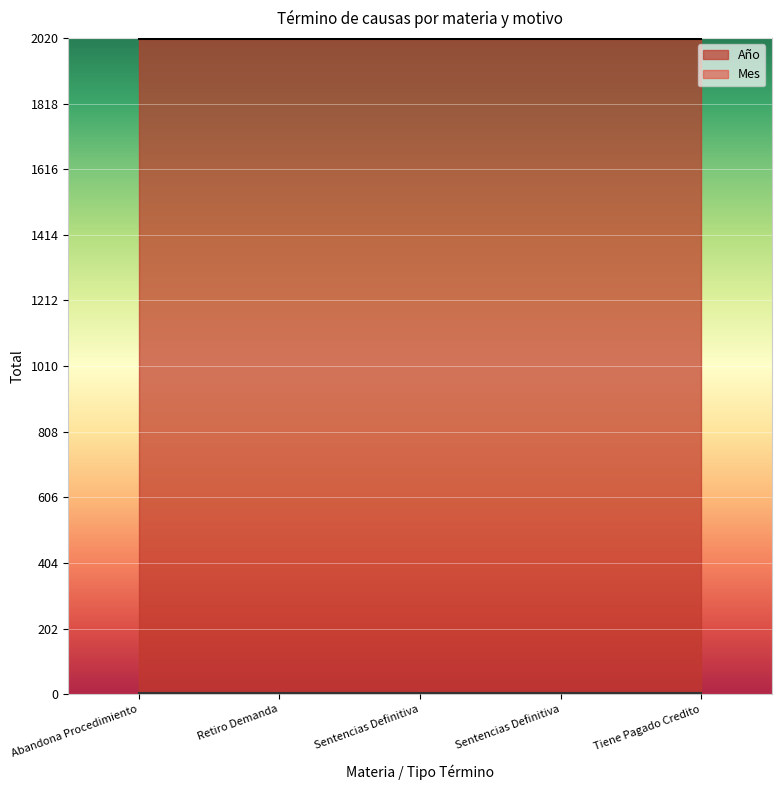

What is the sum of the Mes values at Sentencias Definitiva and Retiro Demanda?

8